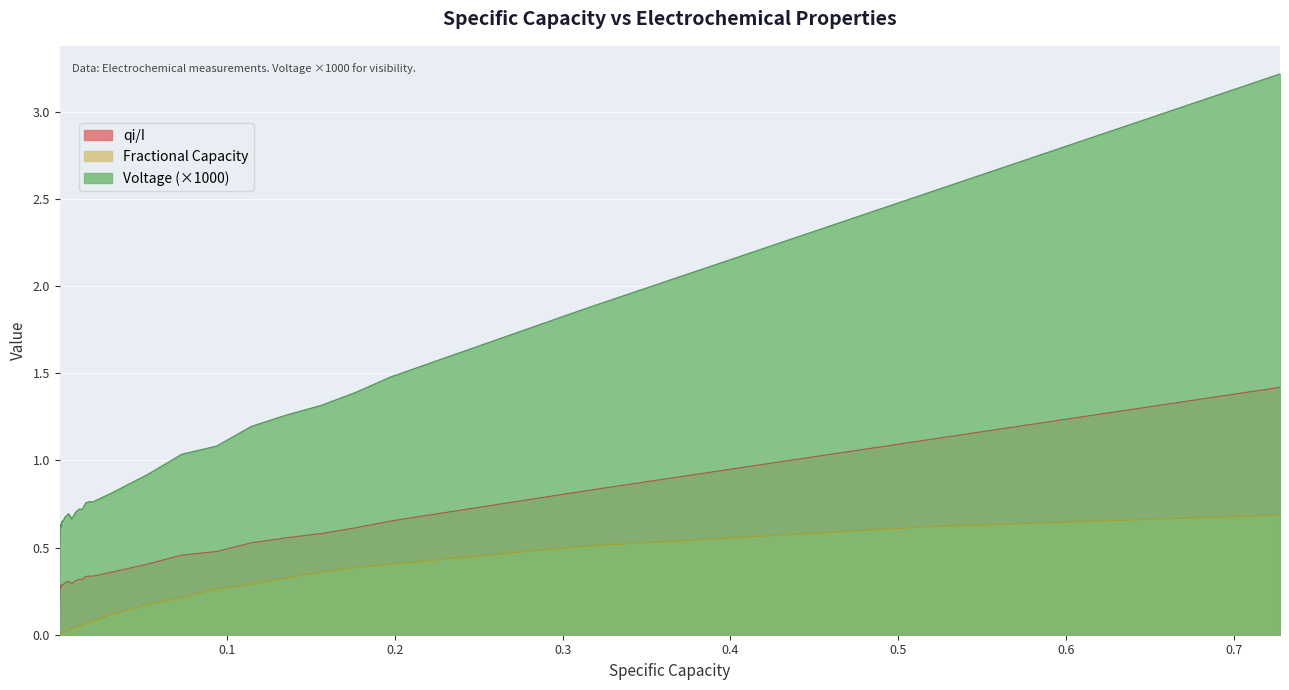

What is the difference between the maximum and minimum values in the Voltage (×1000) series?

3.0